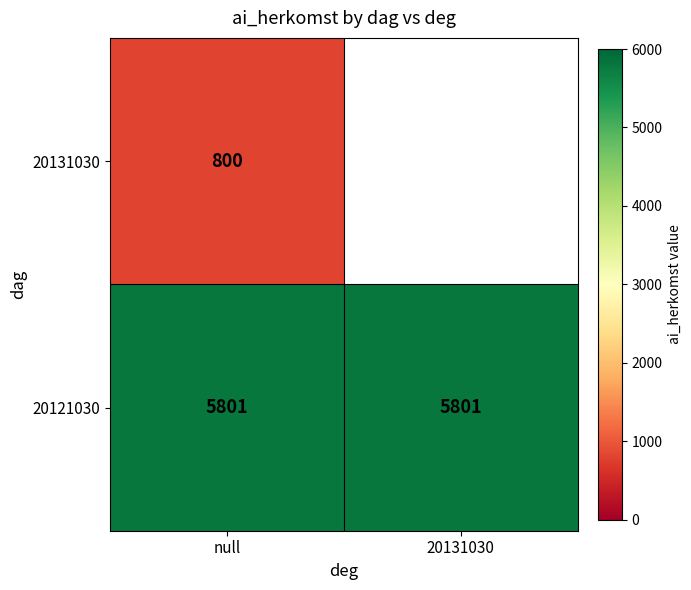

Rank the series at null from highest to lowest value.

20121030, 20131030